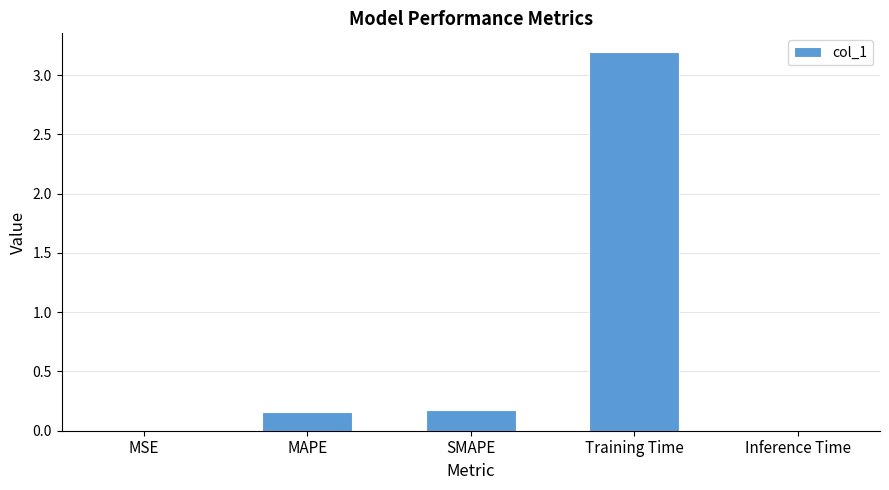

What is the sum of the values at MAPE and SMAPE?

0.3